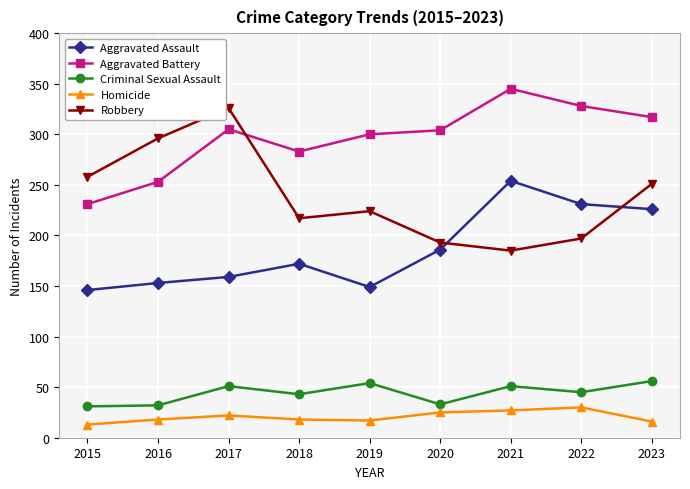

List the series in order of their peak value, highest first.

Aggravated Battery, Robbery, Aggravated Assault, Criminal Sexual Assault, Homicide